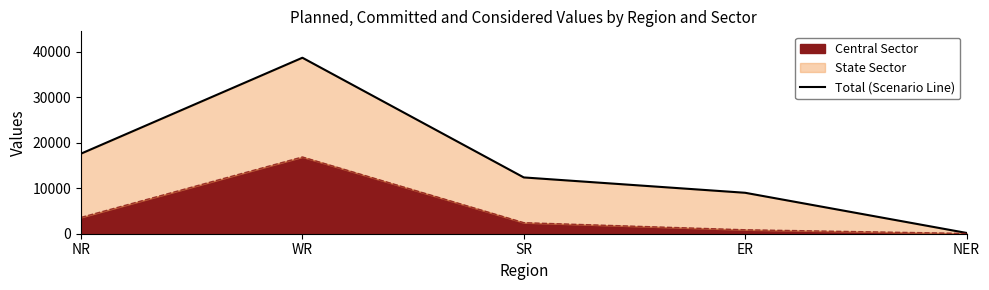

Is it true that the value at NER is 175?

True